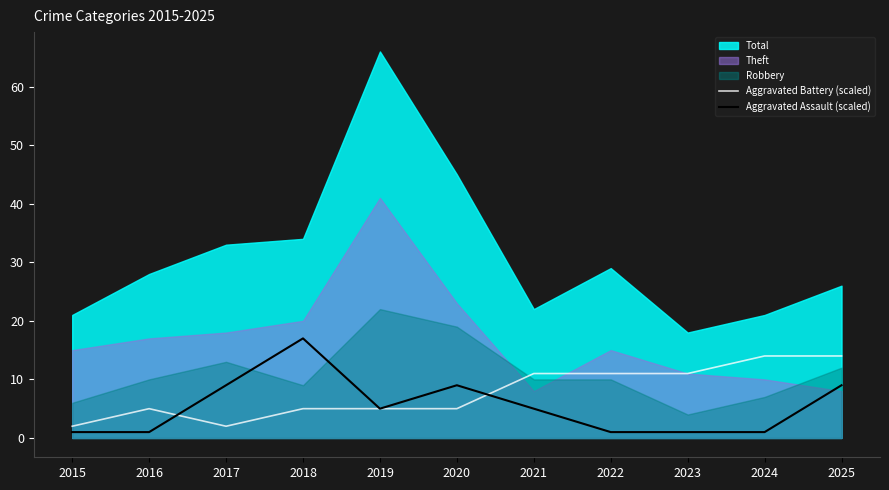

The Aggravated Battery (scaled) series shows 11 at 2022. True or false?

True